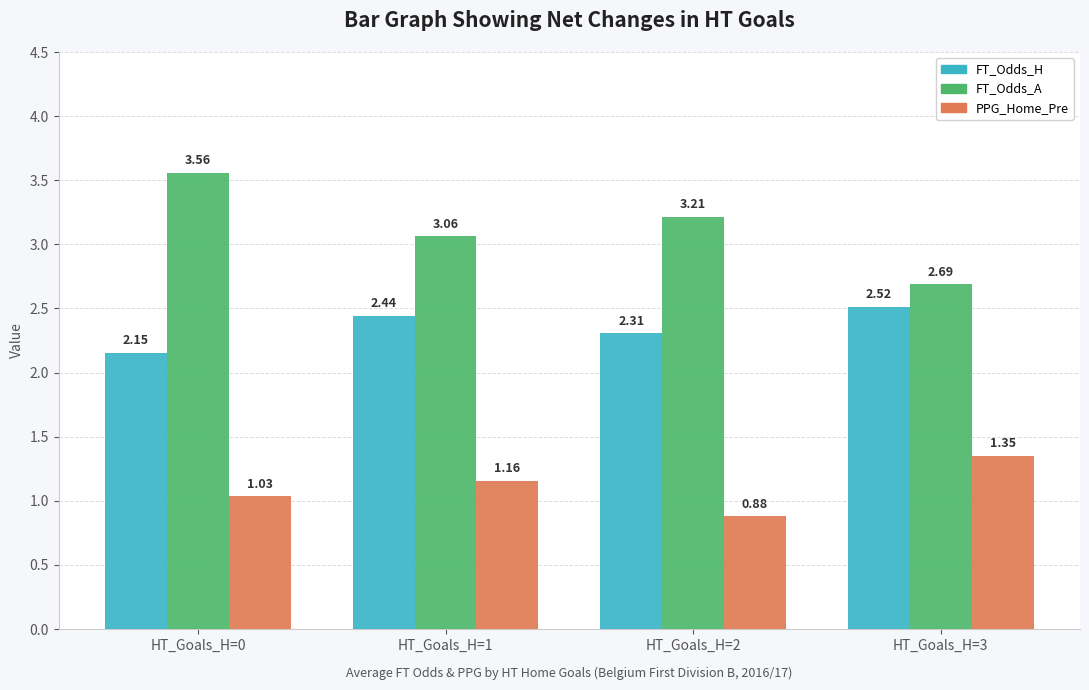

How many bars are there in total?

12